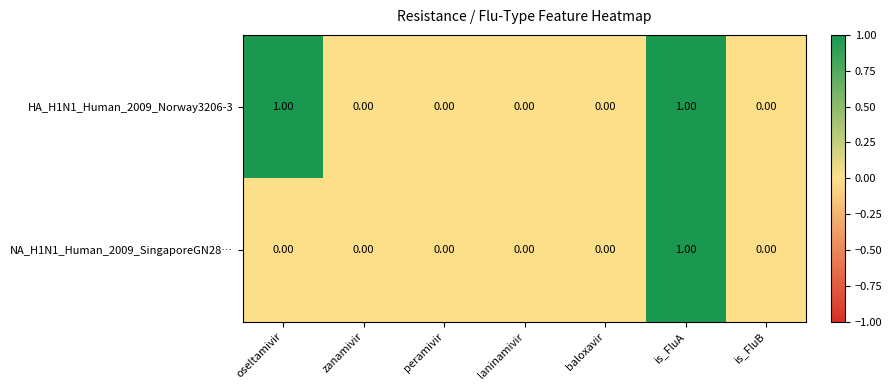

At which label does NA_H1N1_Human_2009_SingaporeGN28… reach its peak?

is_FluA